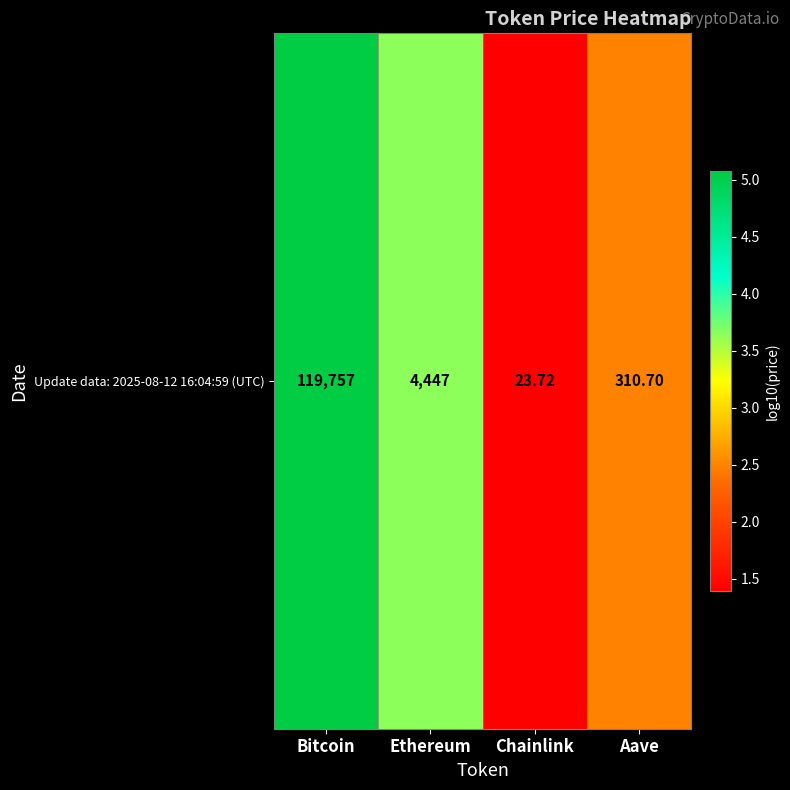

How many data points are less than 3?

2